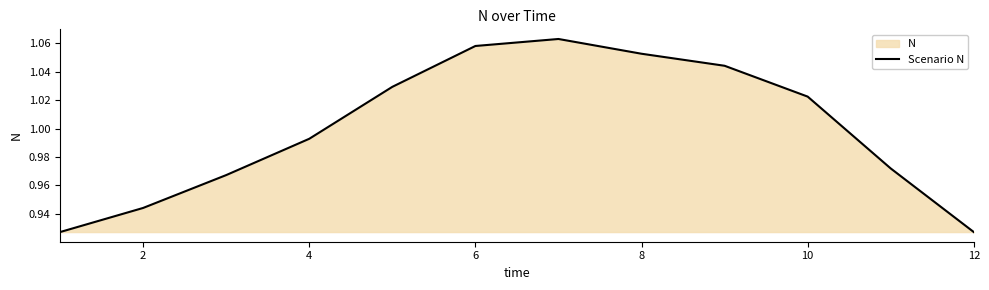

Which has a higher value, 6 or 10?

6